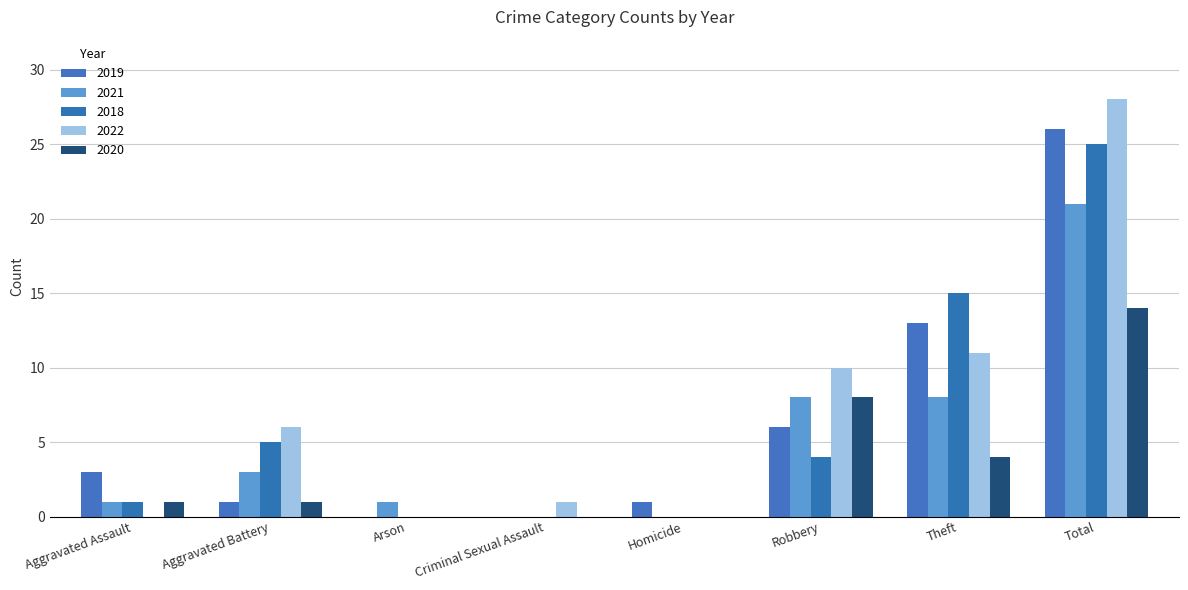

Which category has the lowest value in the 2020 series?

Arson